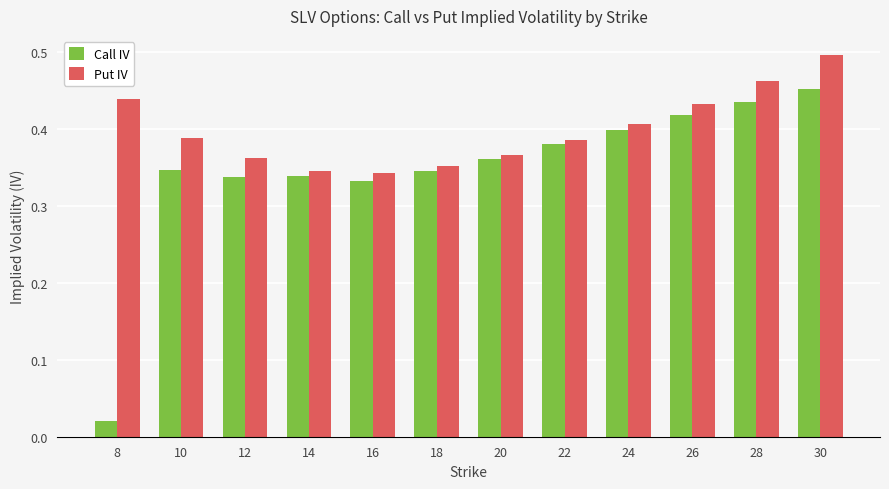

What are all the series names shown in the legend?

Call IV, Put IV